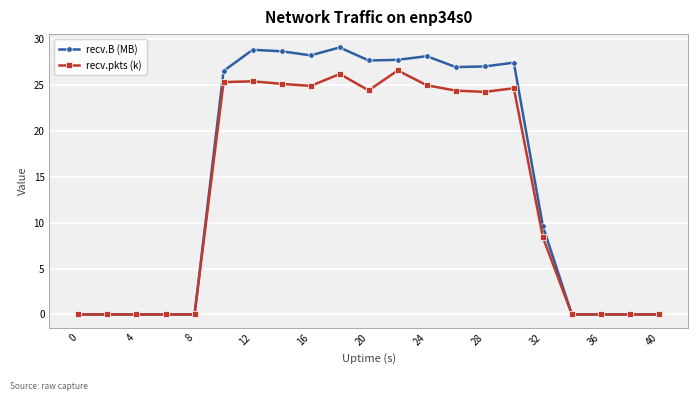

How many data points in recv.B (MB) are less than 26?

10